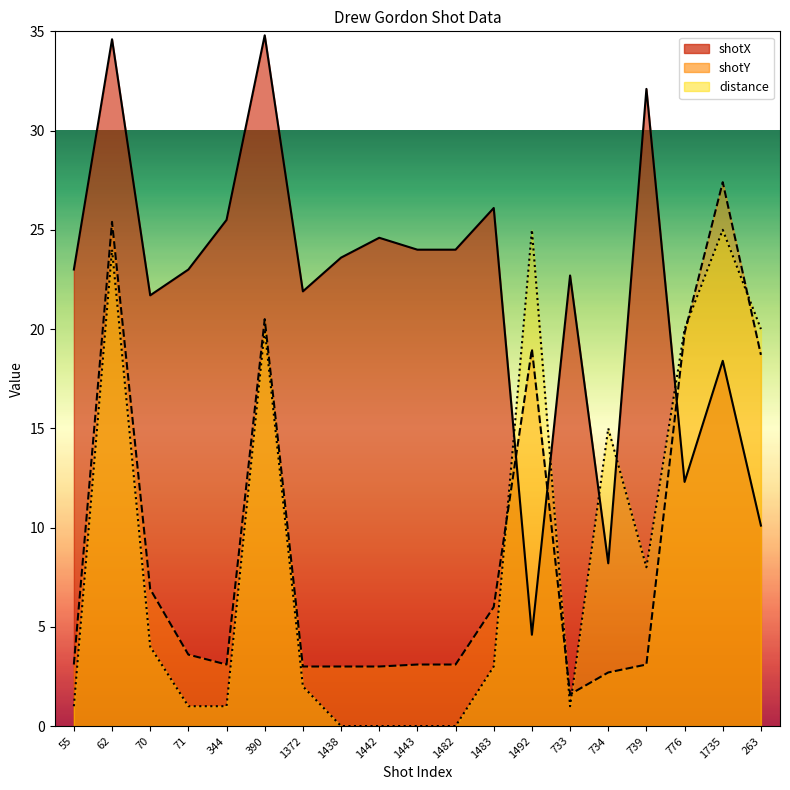

Is it true that shotY equals 3.1 at 1443?

True